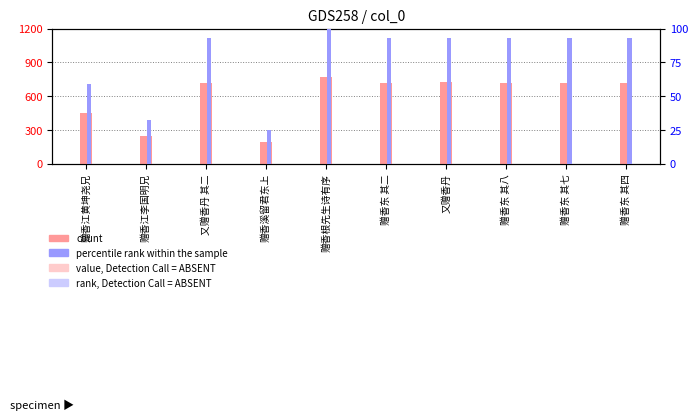

At which label is percentile rank within the sample closest to 62?

赠香江黄坤尧兄